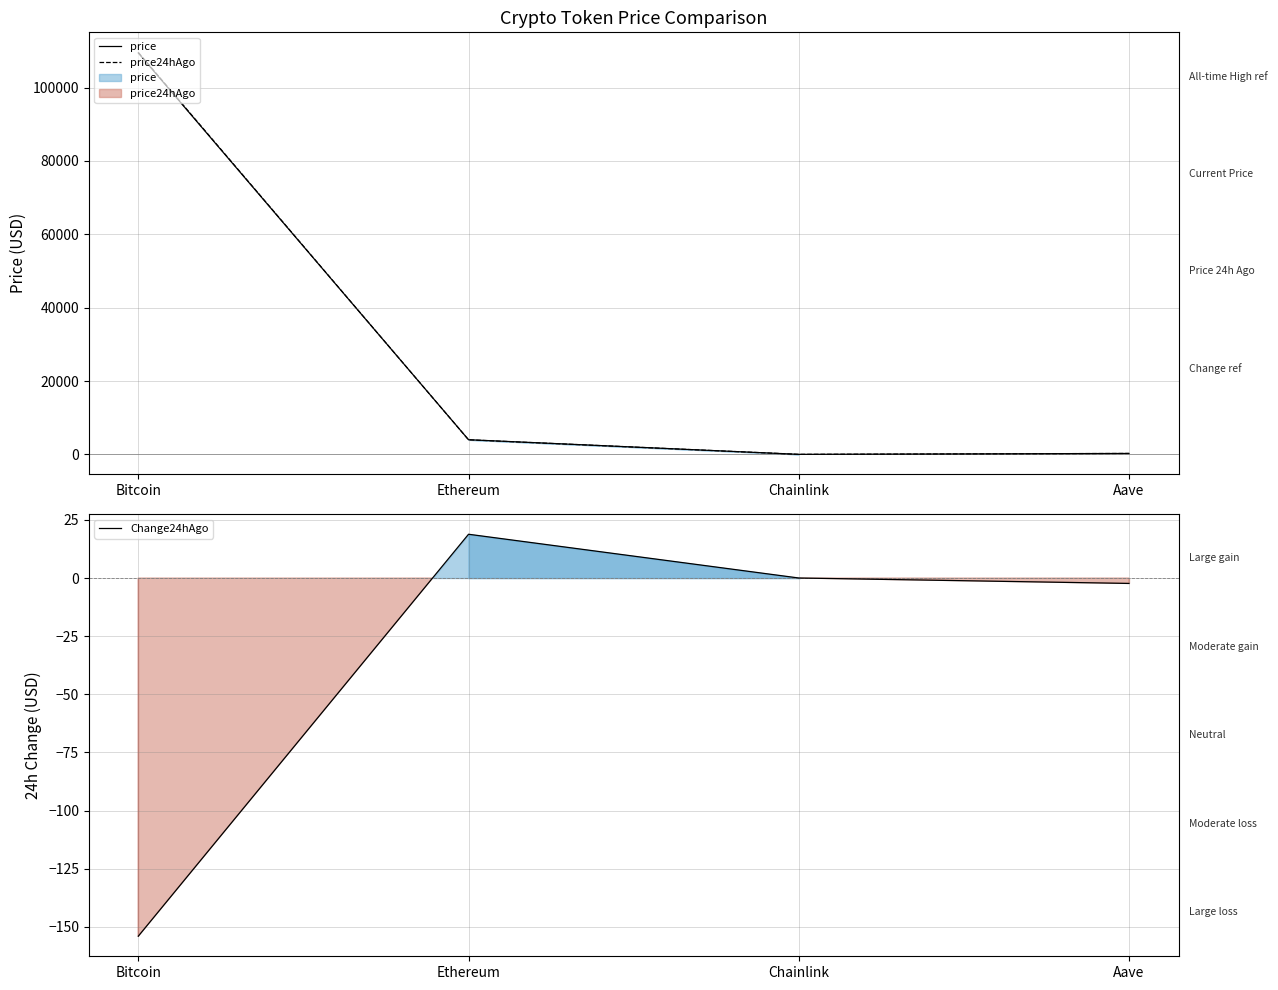

What is the difference between the maximum and minimum values in the Change24hAgo series?

172.8